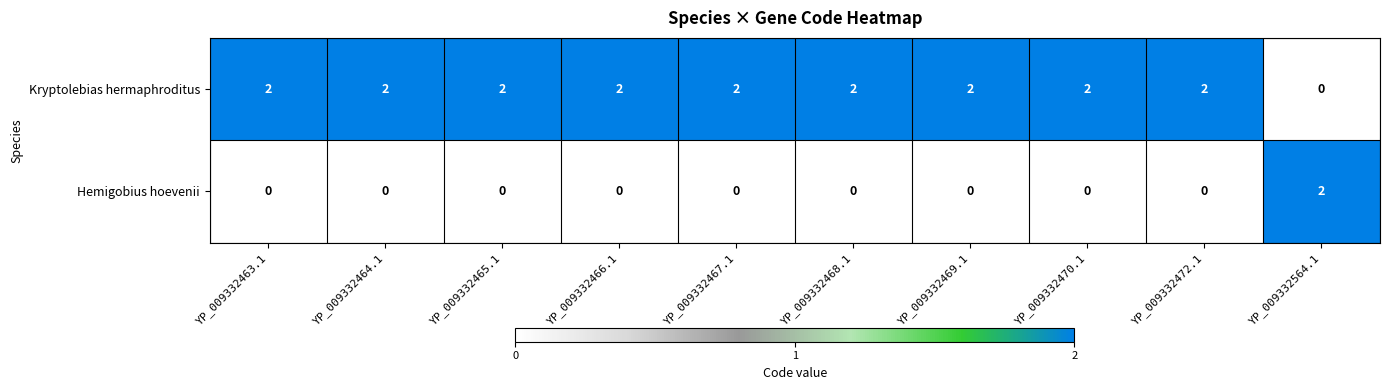

Count the Kryptolebias hermaphroditus values in the range 2 to 3.

9